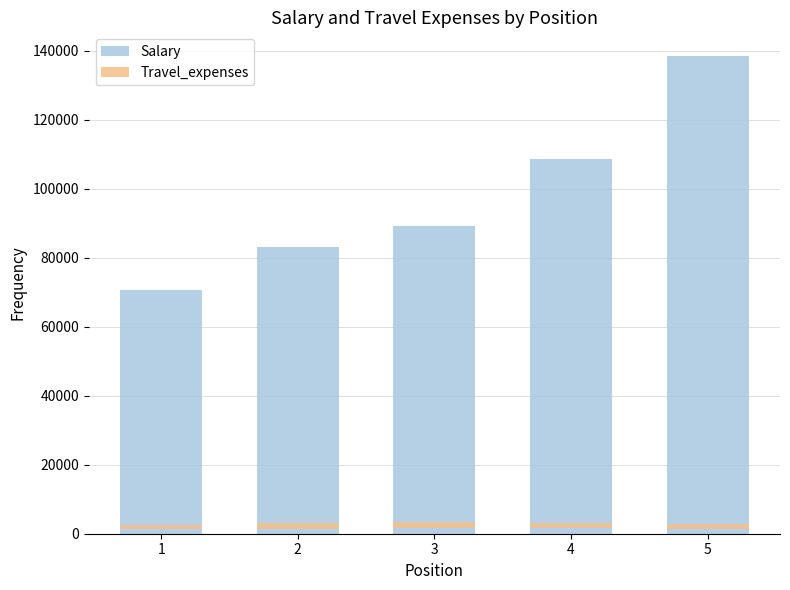

The Travel_expenses series shows 1304 at 1. True or false?

True